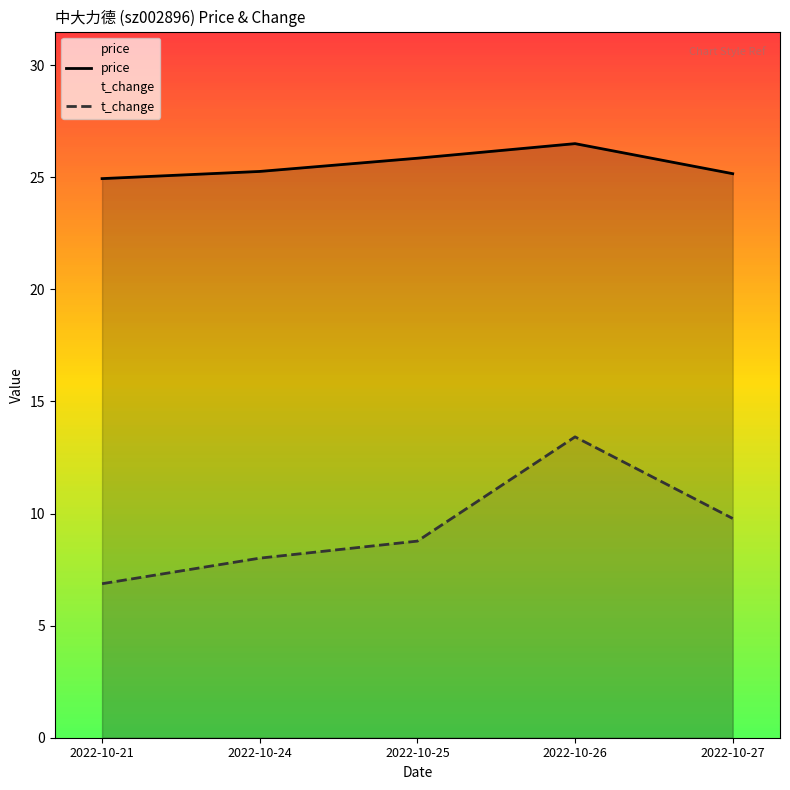

True or false: price has more than 2 interior local peaks.

False